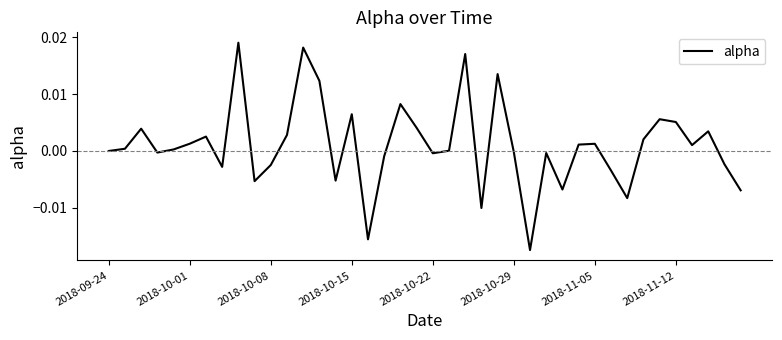

True or false: the data has more than 1 interior local peaks.

True